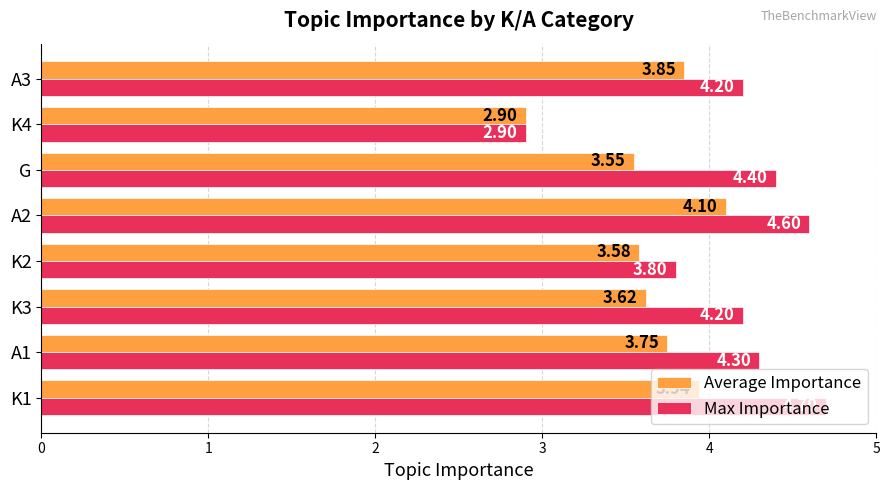

What are all the series names shown in the legend?

Average Importance, Max Importance